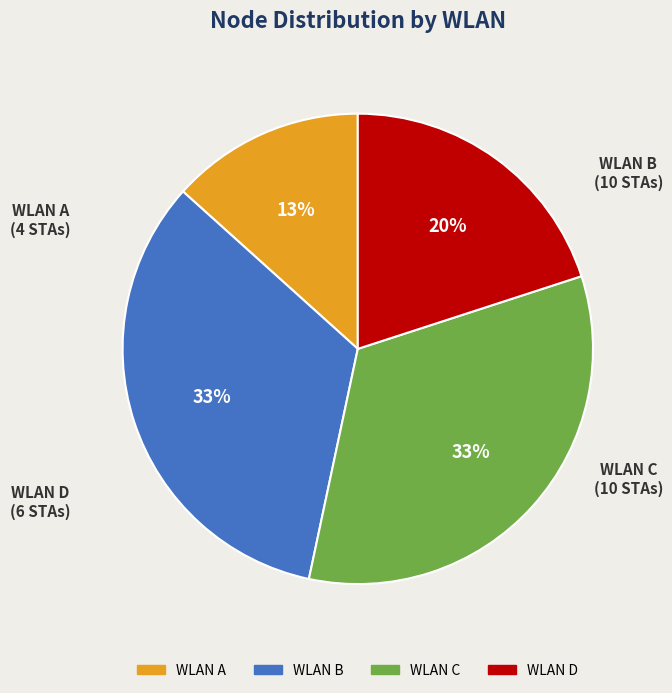

Is there a majority slice in this chart?

No